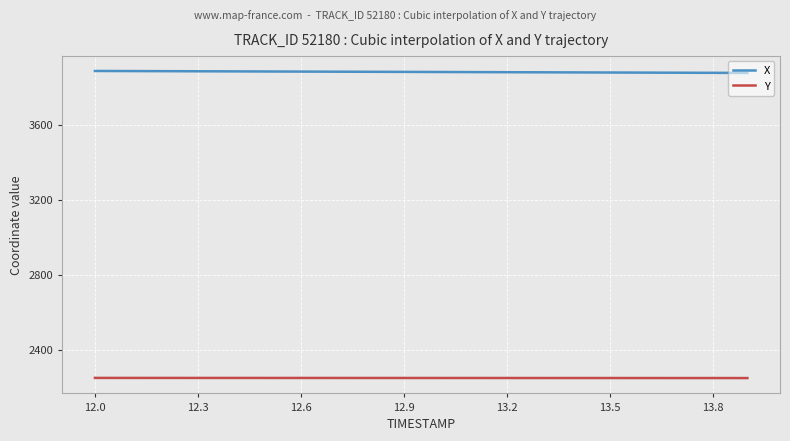

Rank the series by their average value, from lowest to highest.

Y, X